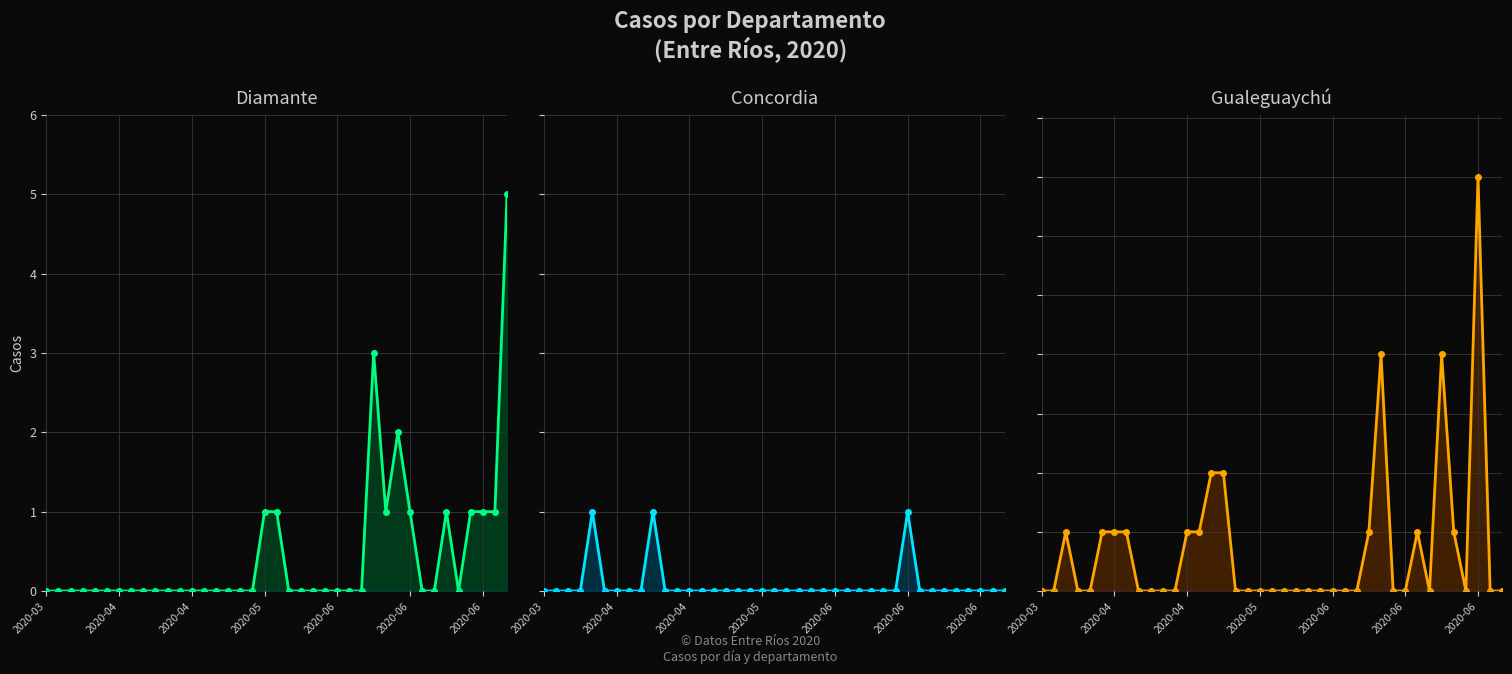

The value of Gualeguaychú line at 29 is 0. True or false?

True